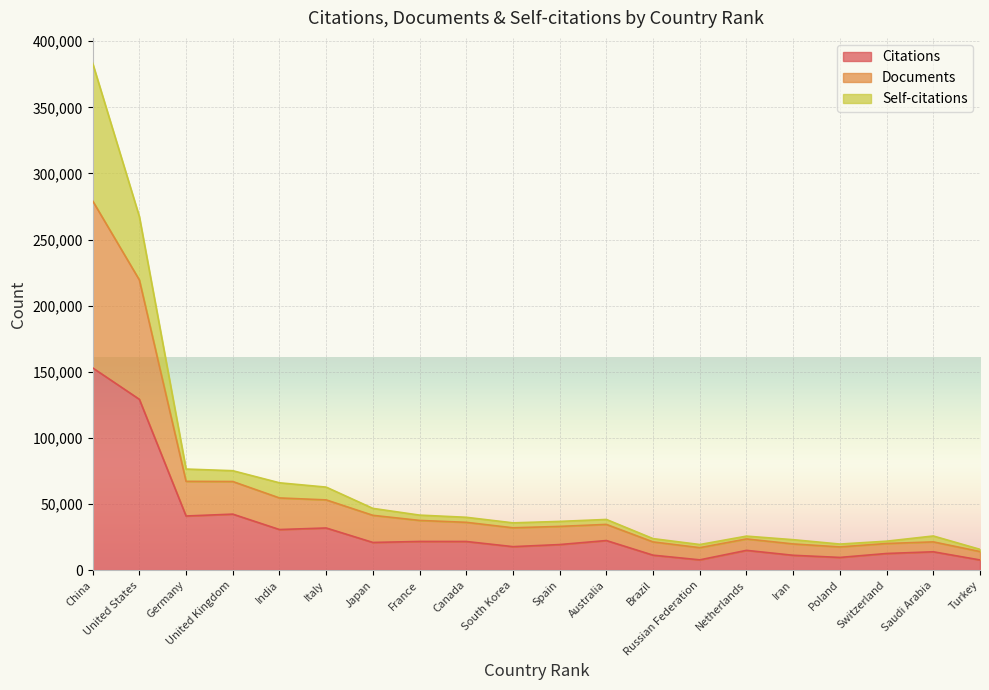

What is the value of the Documents point at the 12th from the left?

38322